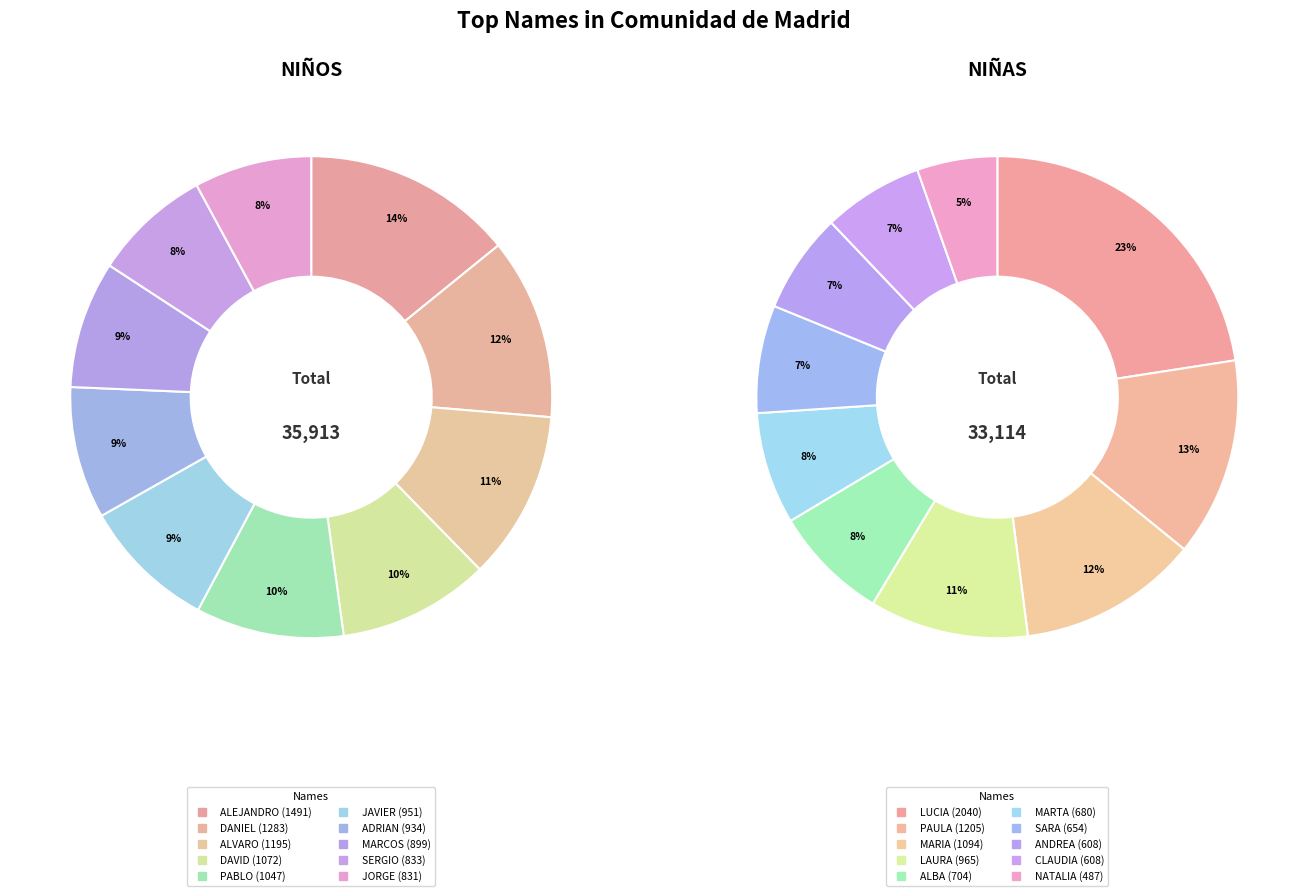

Do 8 and 7 together represent more than half of the pie?

No